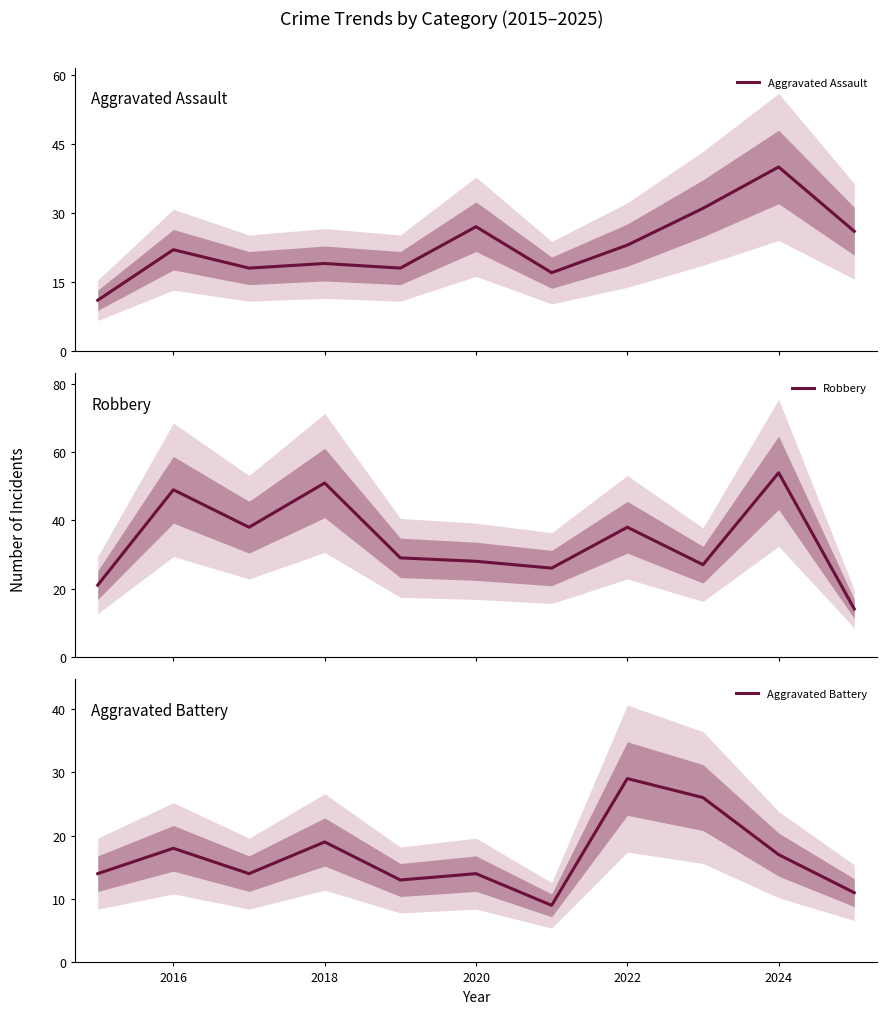

Which category has the highest value in the Aggravated Battery series?

2022